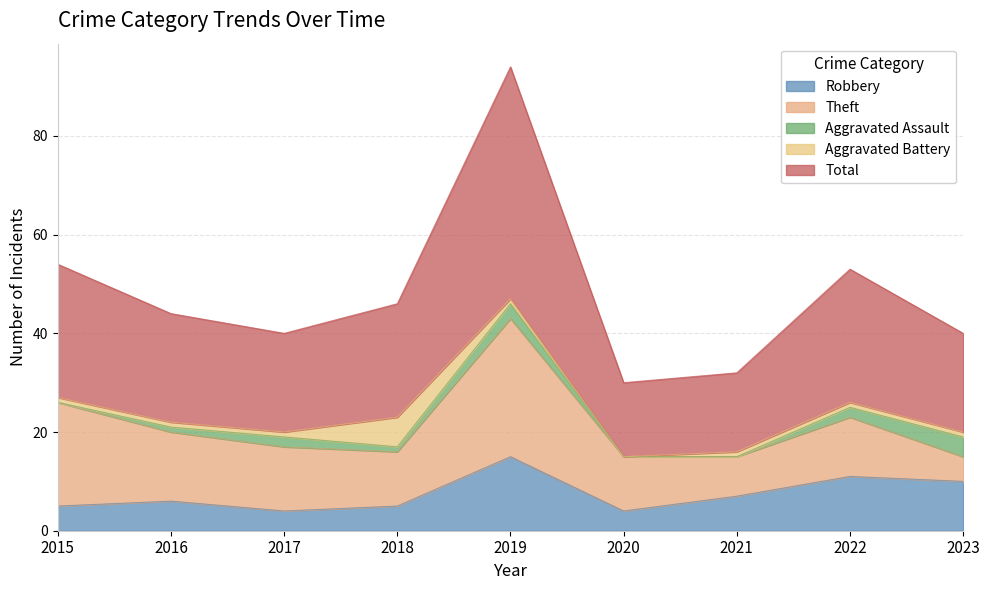

Which label corresponds to the smallest value in the chart?

2015